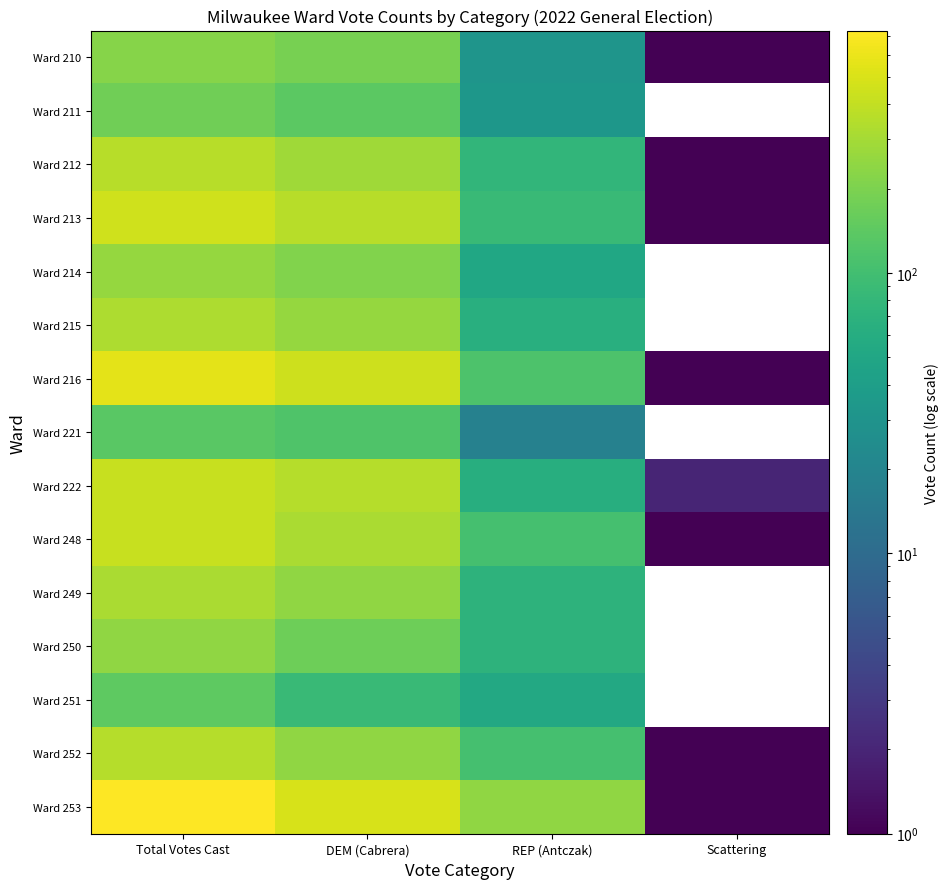

What is the smallest value displayed?

1.0